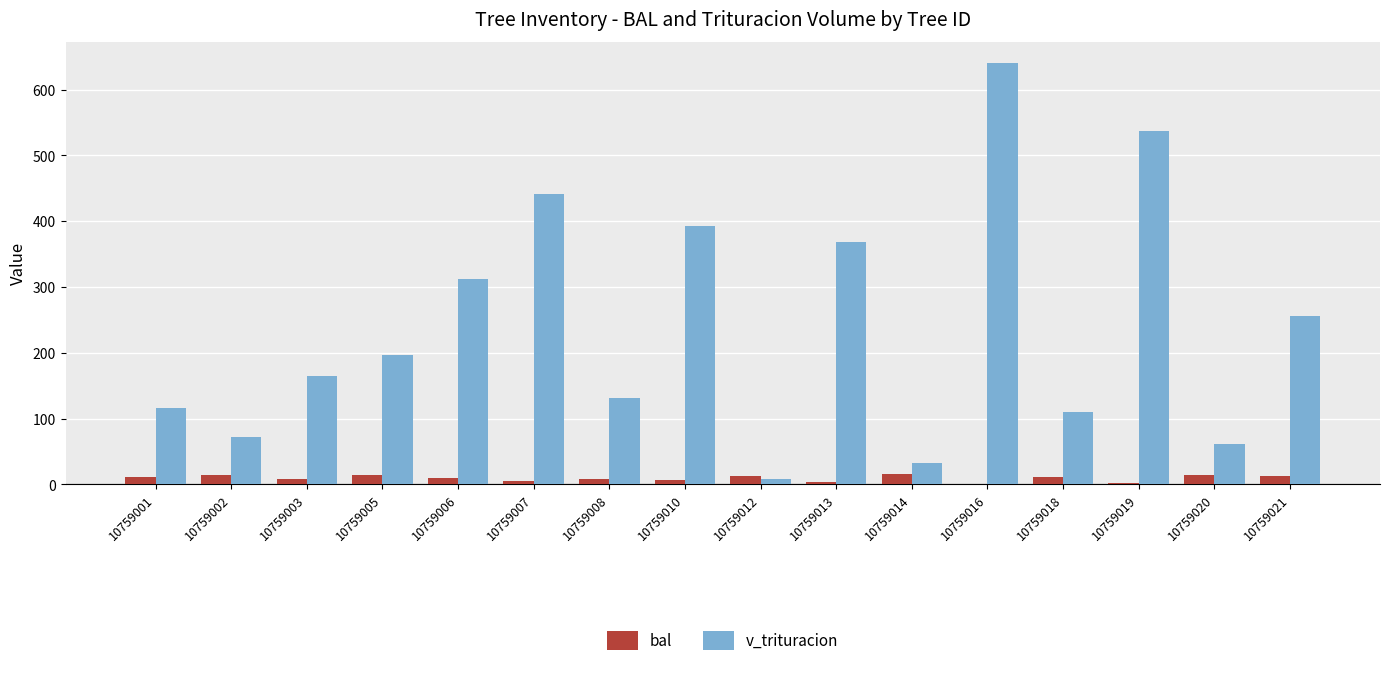

Is it true that v_trituracion equals 91.4 at 10759020?

False